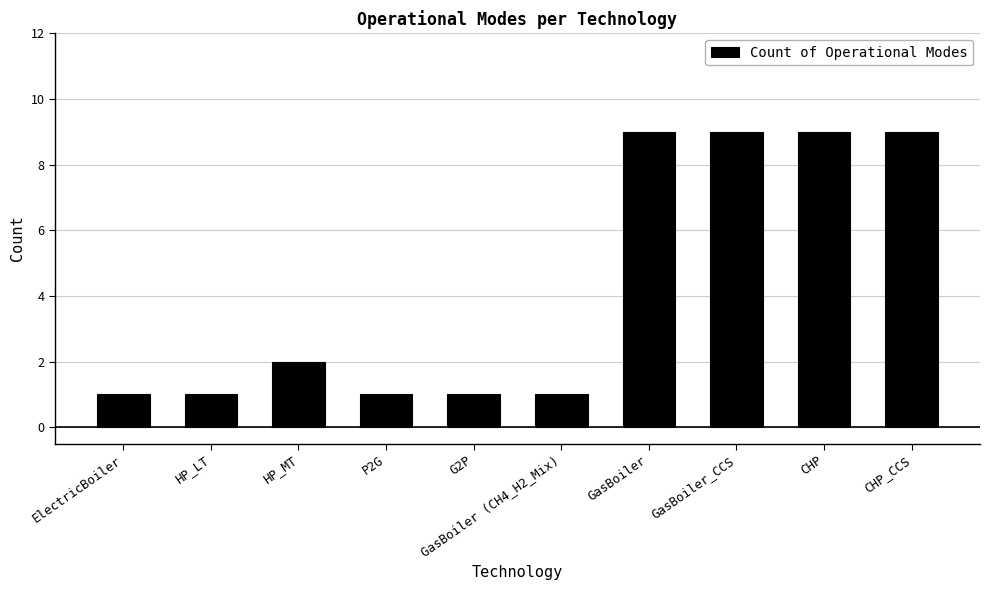

Where is the data nearest to the value 5?

HP_MT